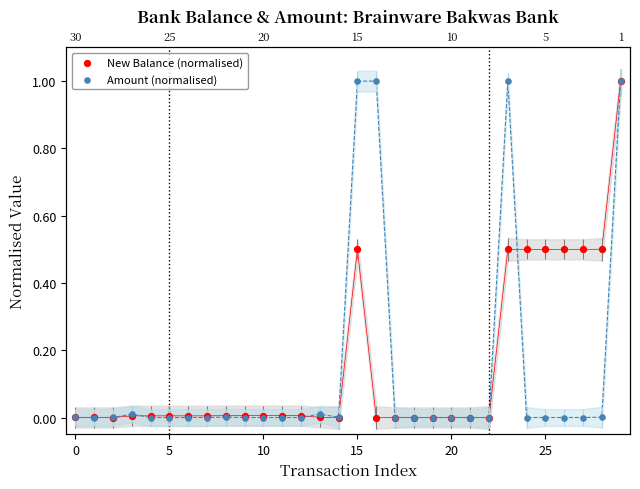

Which series has the largest total across all categories?

New Balance (normalised)